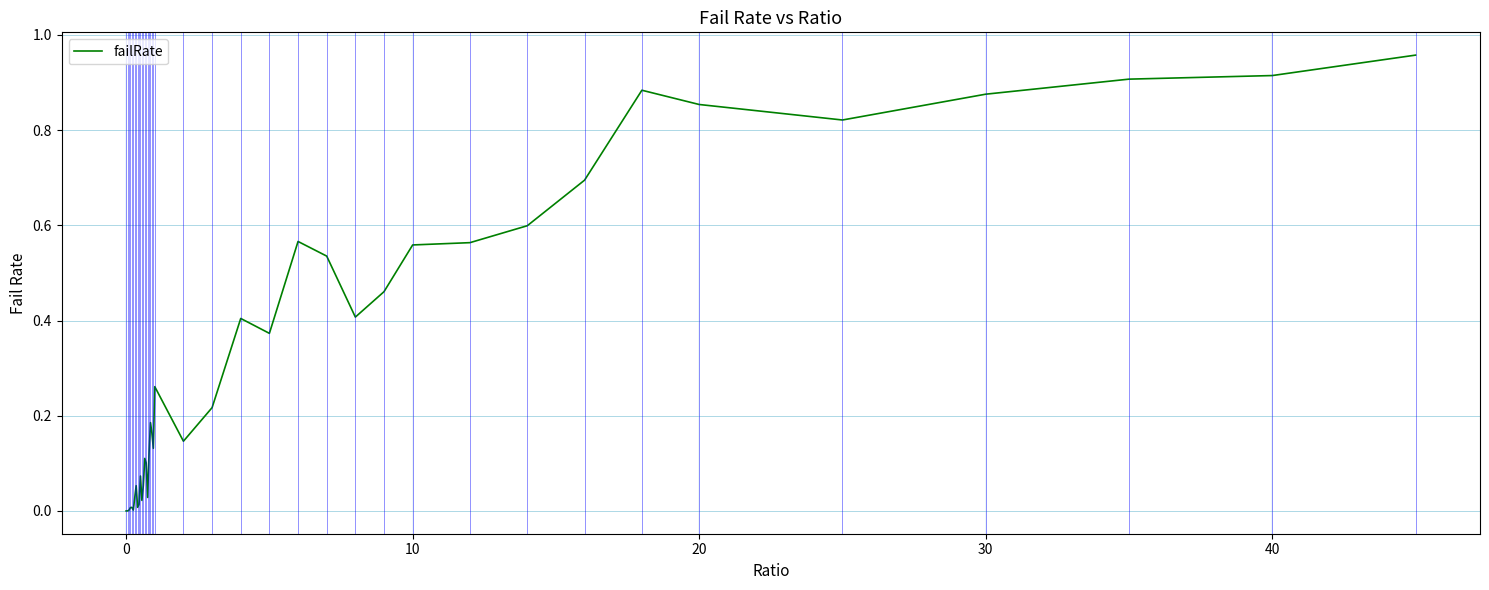

Does the chart have visible grid lines?

Yes